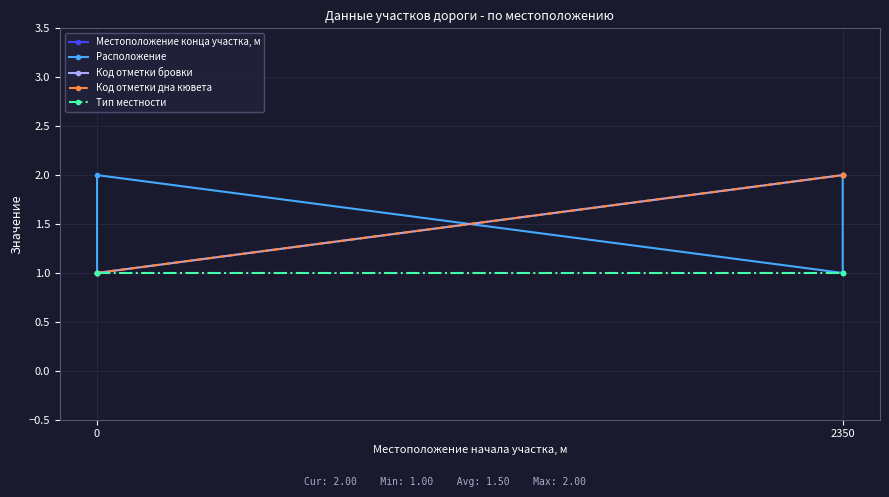

What value does the Тип местности series have at 0?

1